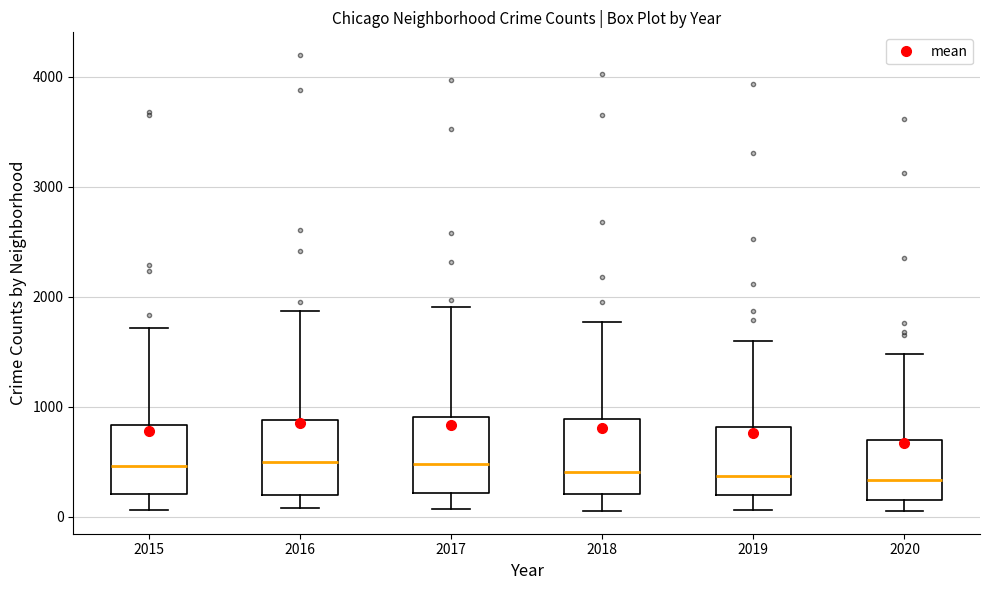

Where does the median line of the box at x = 2020 sit on the y-axis? The values are not printed on the chart, so give them approximately, as read against the axis.

300